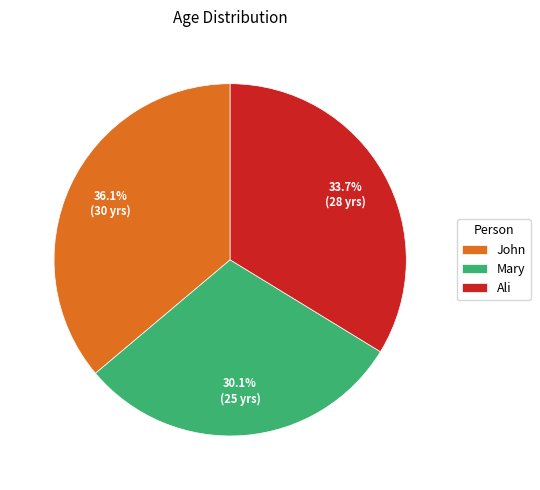

To the nearest percent, what is the difference between the largest and smallest slice percentages?

6%